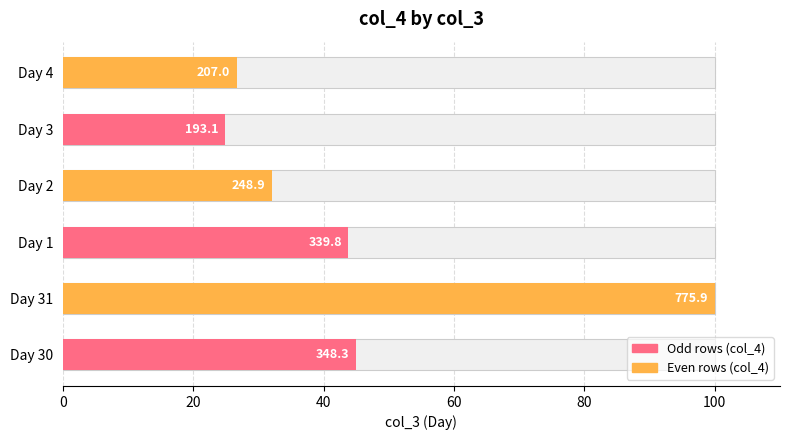

Does the chart contain stacked bars?

No